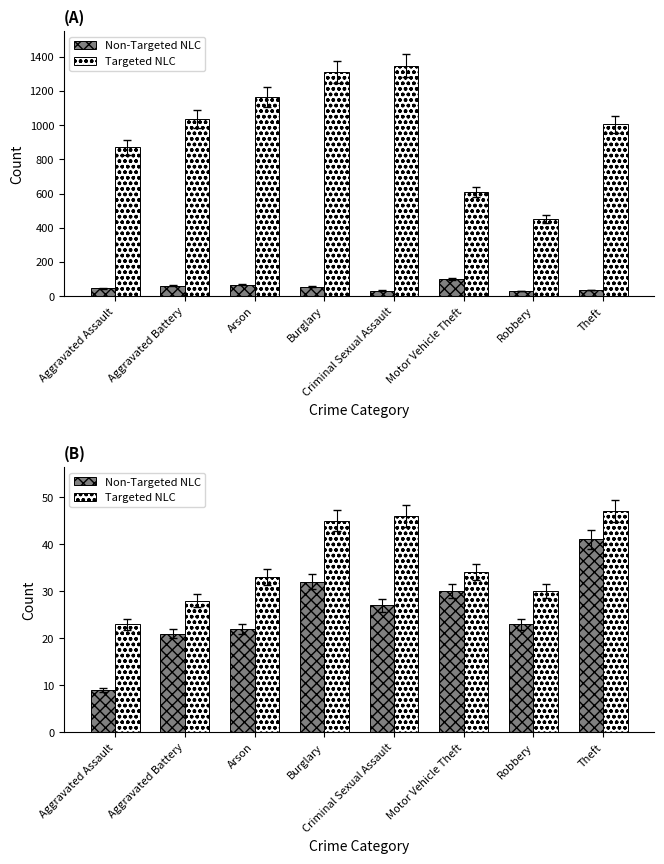

What is the value of the Non-Targeted NLC bar at the 4th from the left?

32